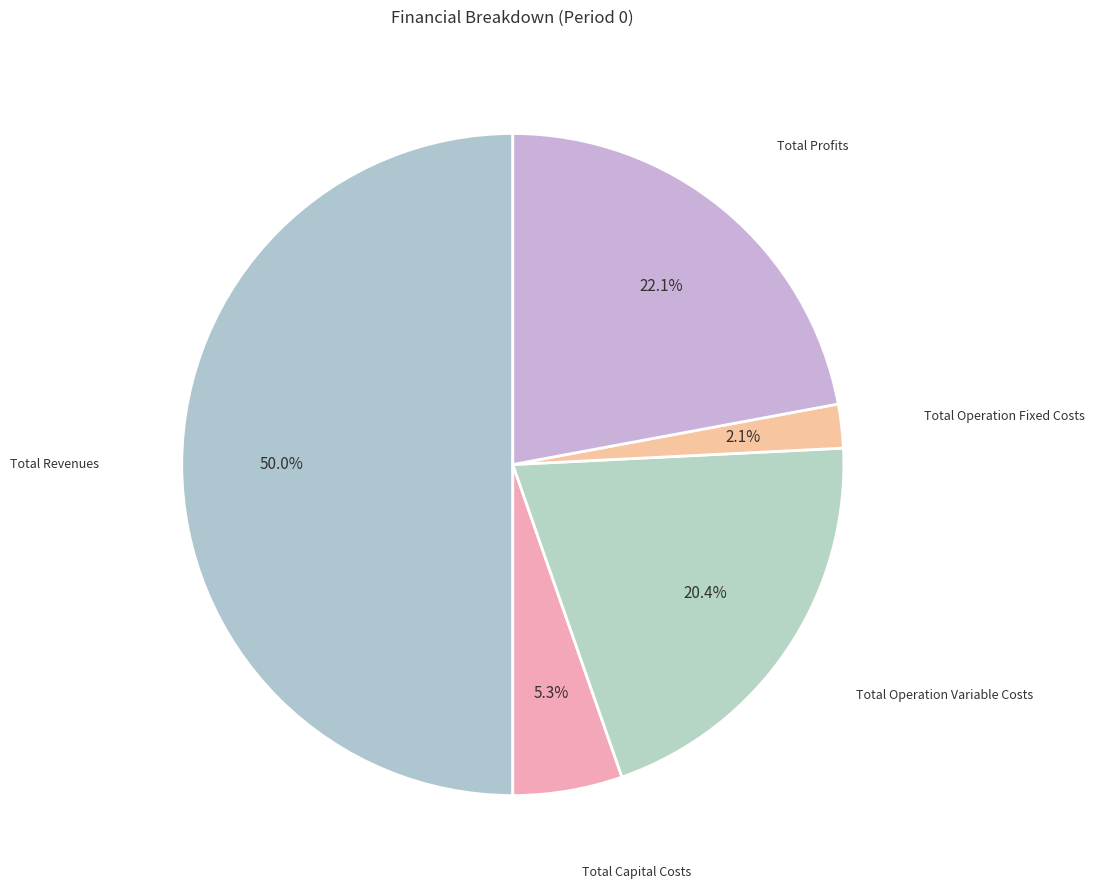

How many segments does this pie chart have?

5